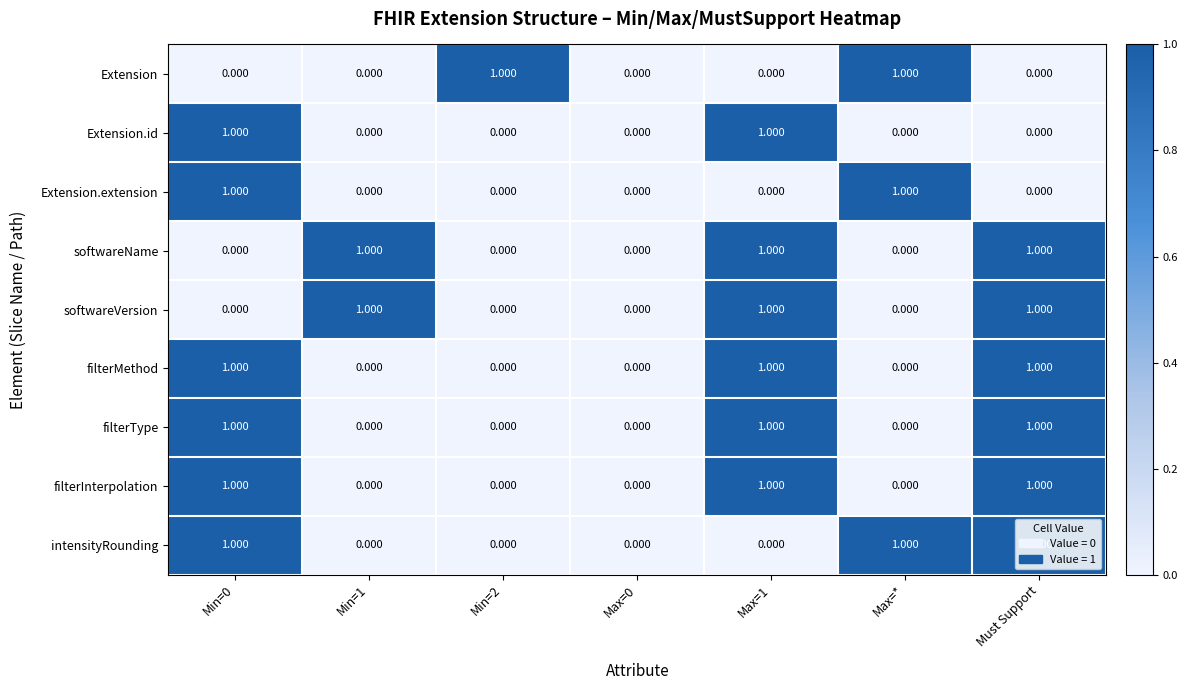

Is the value of filterInterpolation at Max=1 greater than the value of Extension.id at Min=1?

Yes